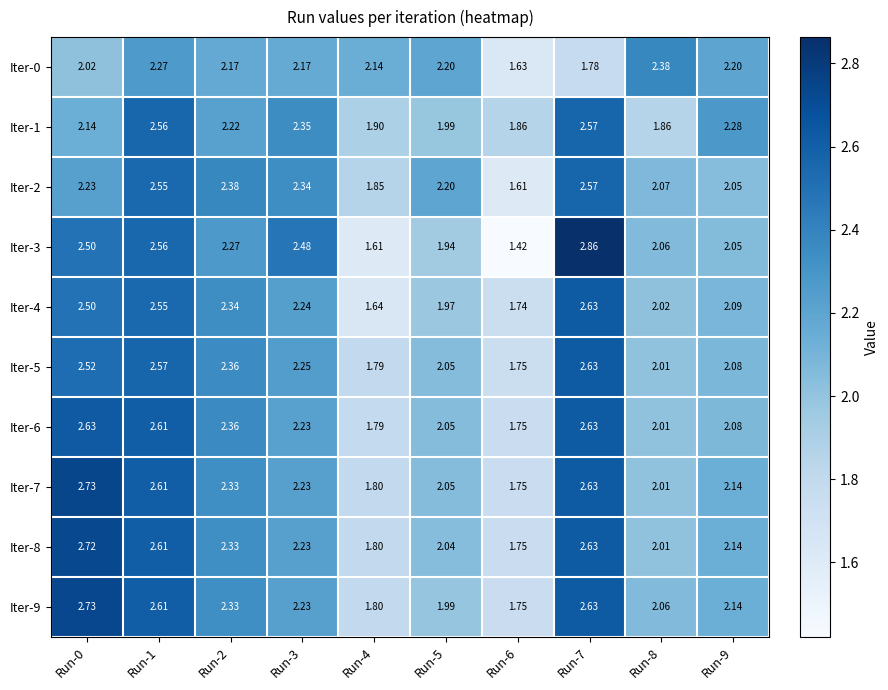

Is the value of Iter-3 at Run-4 greater than the value of Iter-8 at Run-4?

No